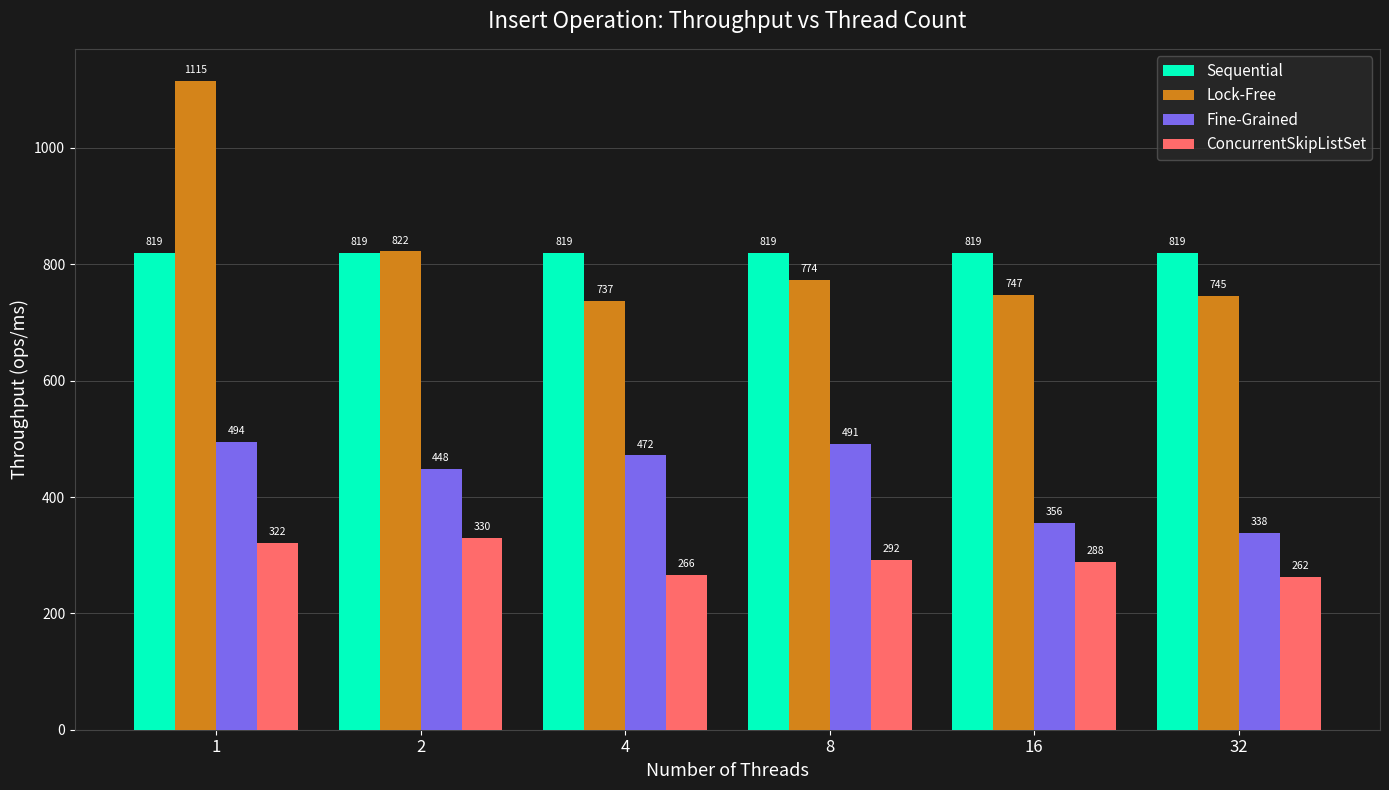

Rank the series by their maximum value, from lowest to highest.

ConcurrentSkipListSet, Fine-Grained, Sequential, Lock-Free